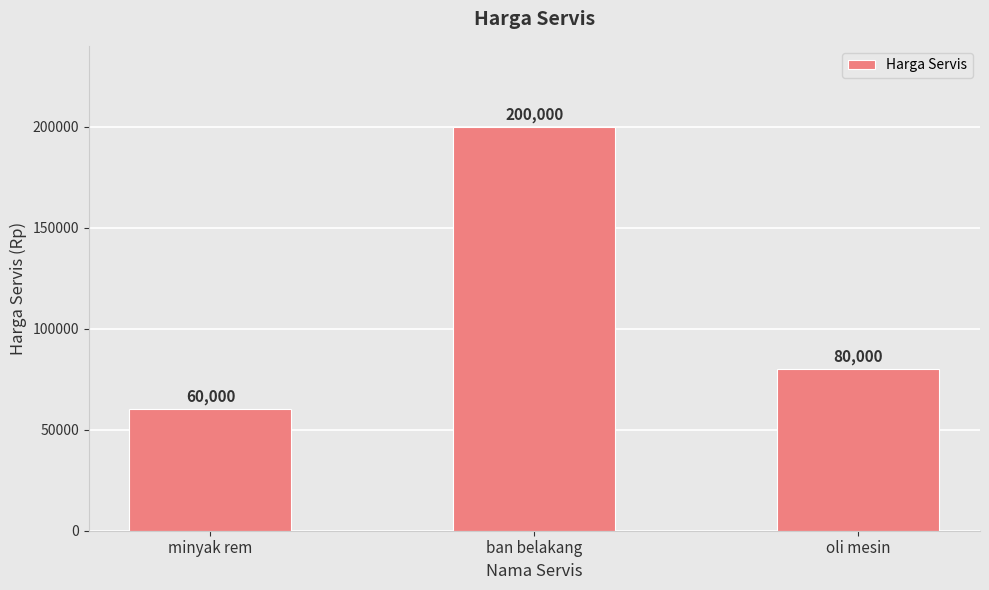

Are the bars horizontal?

No